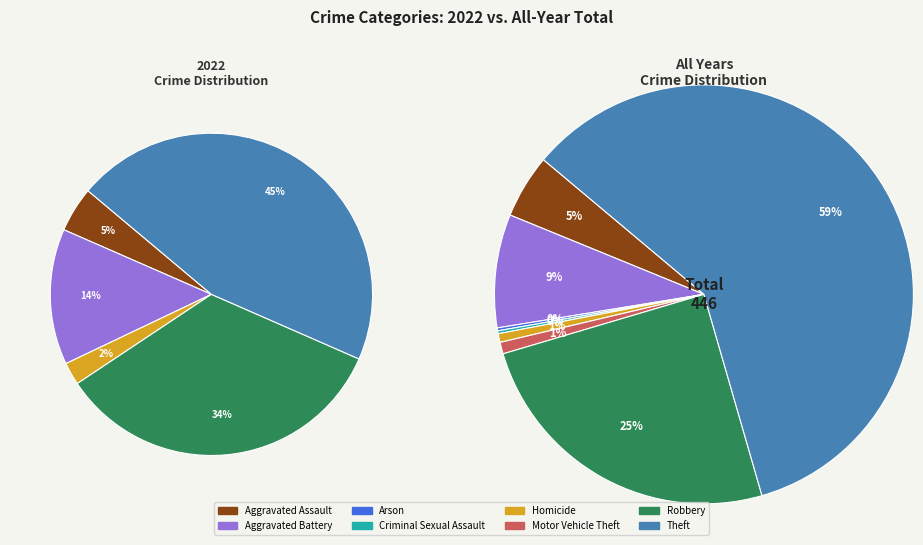

Is 5 the majority of the pie?

No